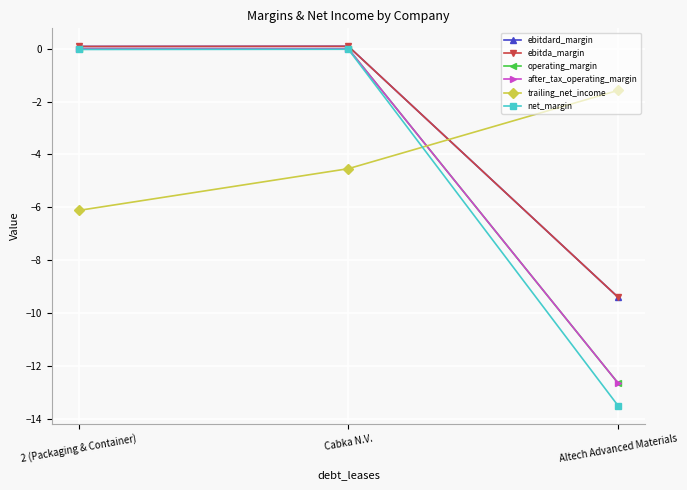

True or false: trailing_net_income has a value of -1.8 at Cabka N.V..

False